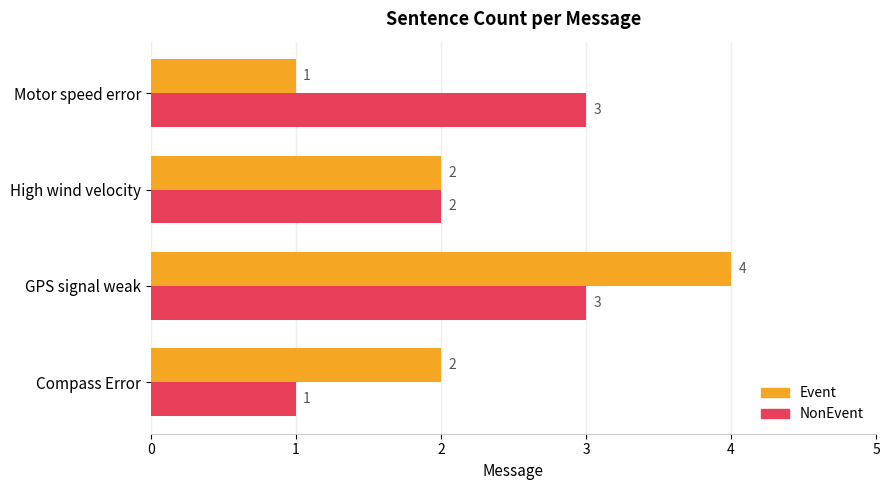

Which series has the largest range (max minus min)?

Event